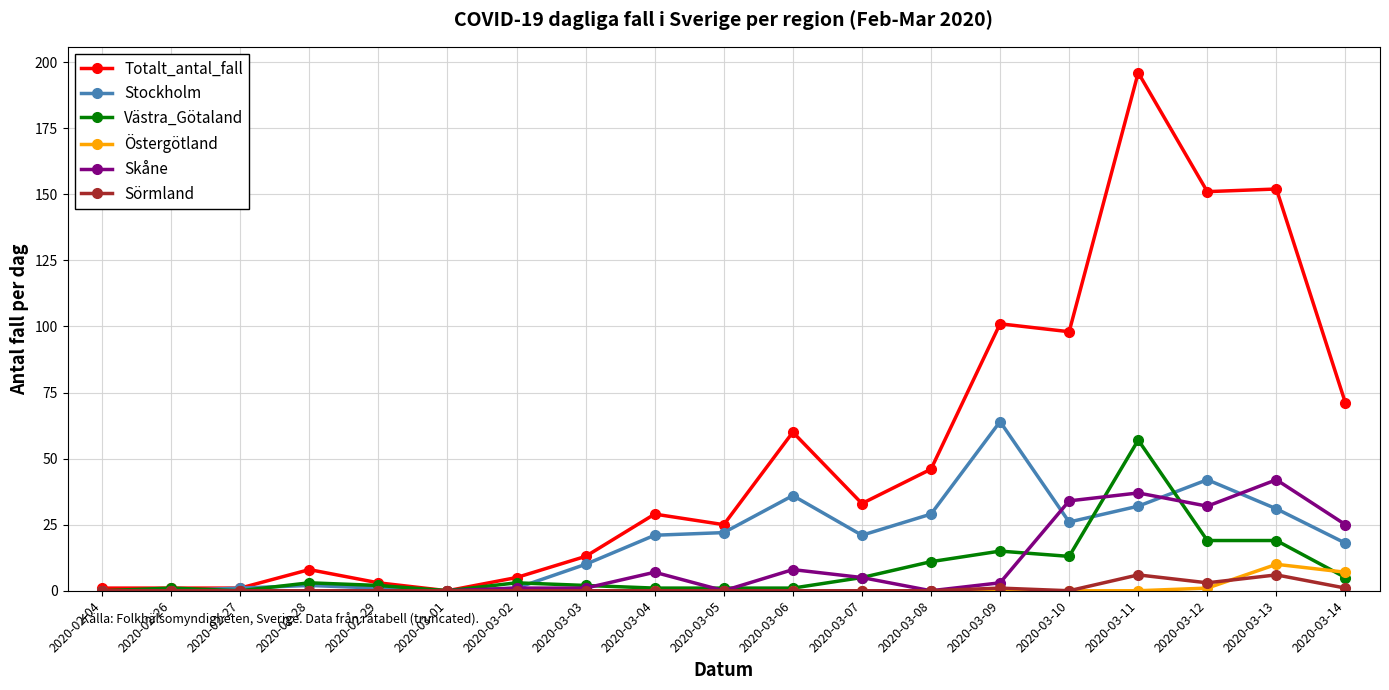

Between 2020-03-08 and 2020-03-09, which series saw the biggest shift?

Totalt_antal_fall